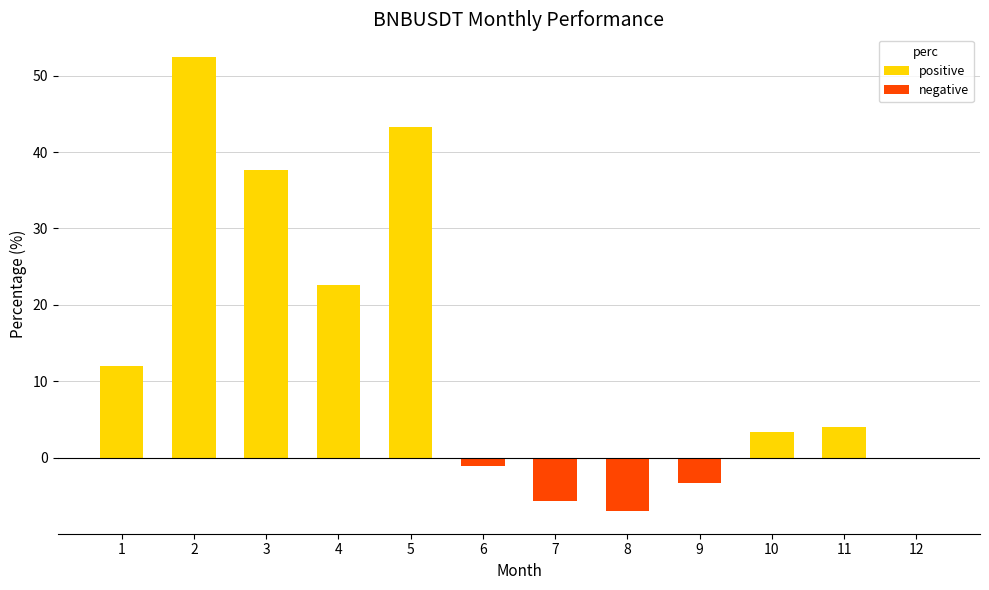

At which label is the value closest to 22?

4